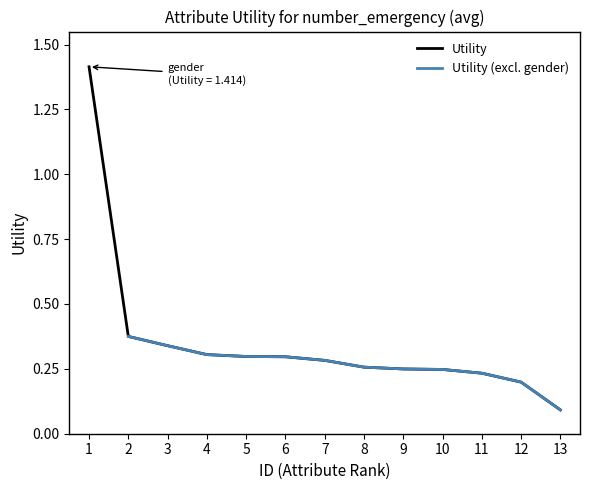

True or false: there are more than 2 points higher than both neighbors.

False